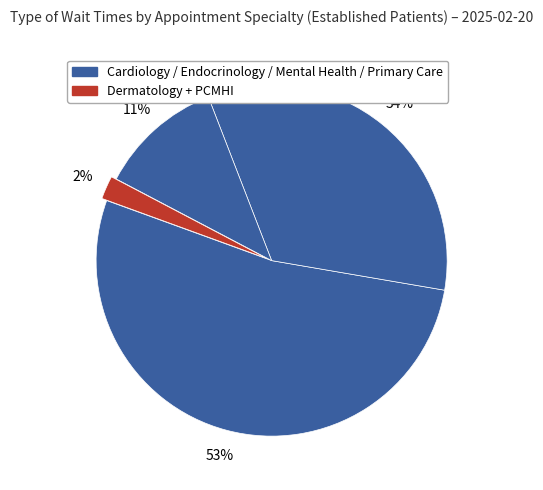

How many slices are in this pie chart?

4